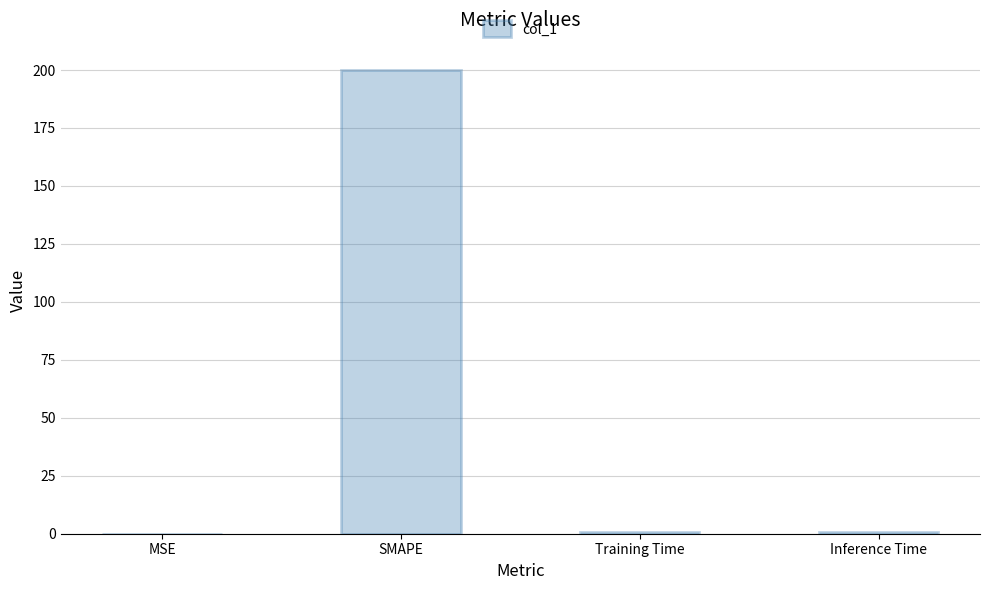

True or false: the data shows 200.0 at SMAPE.

True